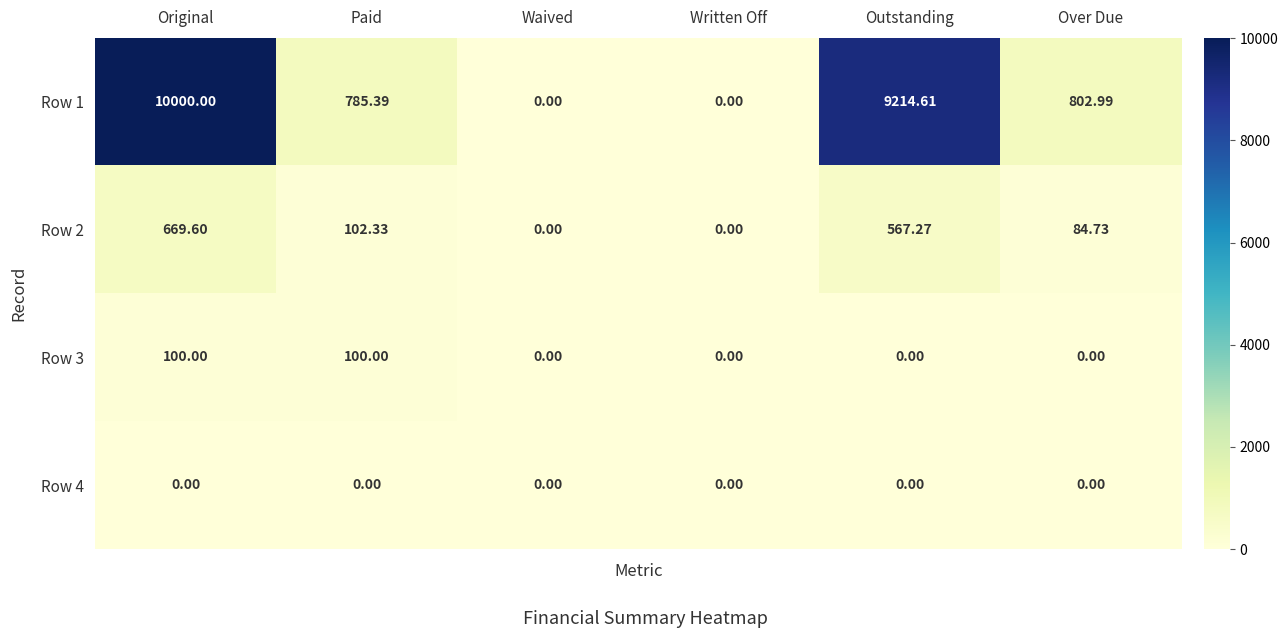

At how many categories does at least one series exceed 9495?

1